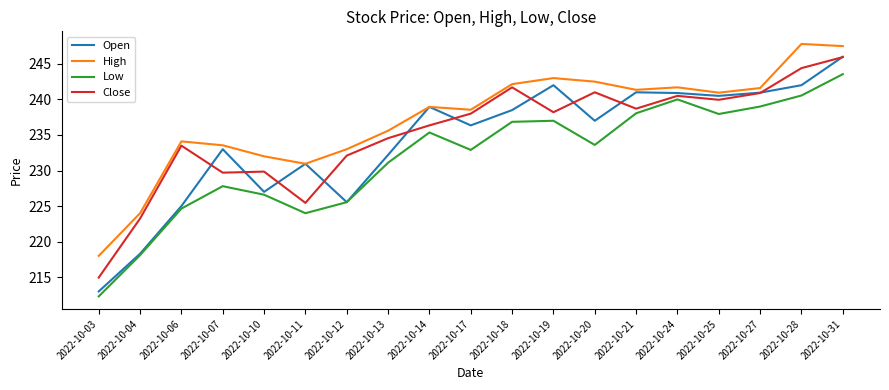

Rank the series at 2022-10-18 from lowest to highest value.

Low, Open, Close, High